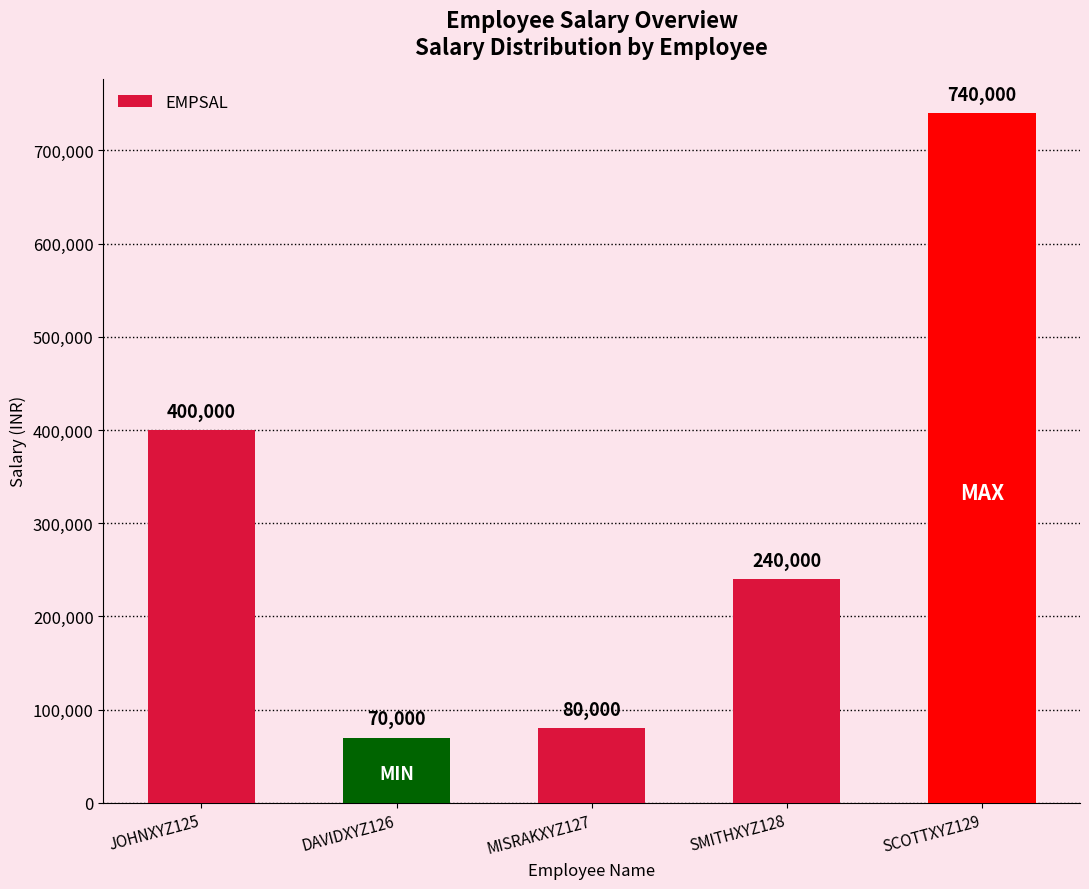

Reading left to right, what are all the values shown in this chart?

JOHNXYZ125=400000	DAVIDXYZ126=70000	MISRAKXYZ127=80000	SMITHXYZ128=240000	SCOTTXYZ129=740000